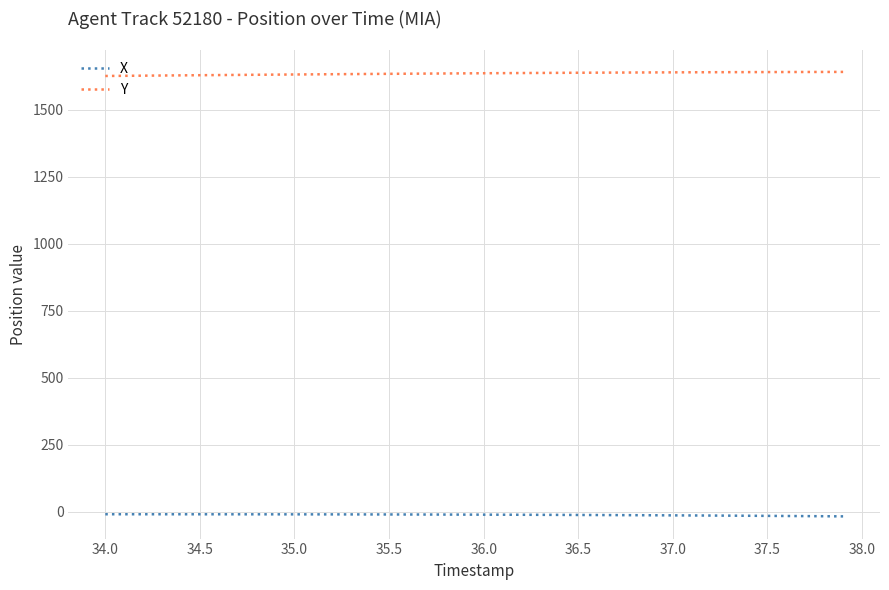

True or false: Y and X cross at least once.

False